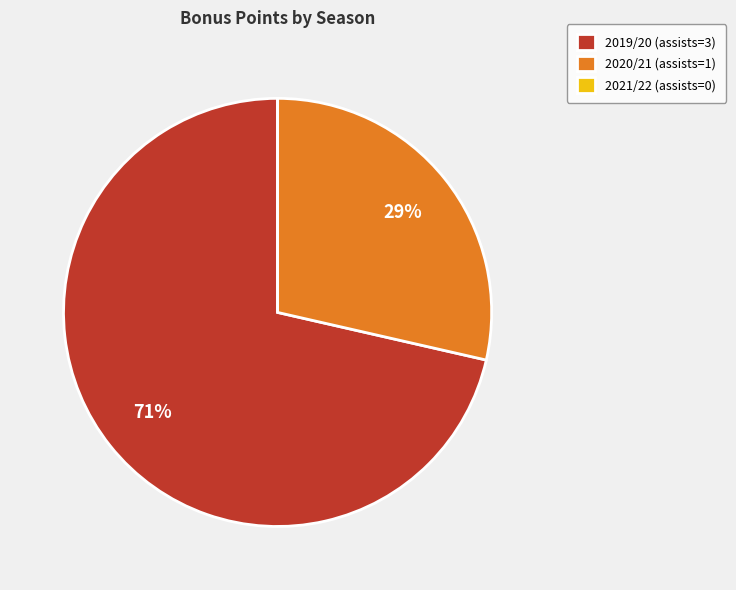

Combined, do 2019/20 (assists=3) and 2020/21 (assists=1) account for over 50%?

Yes